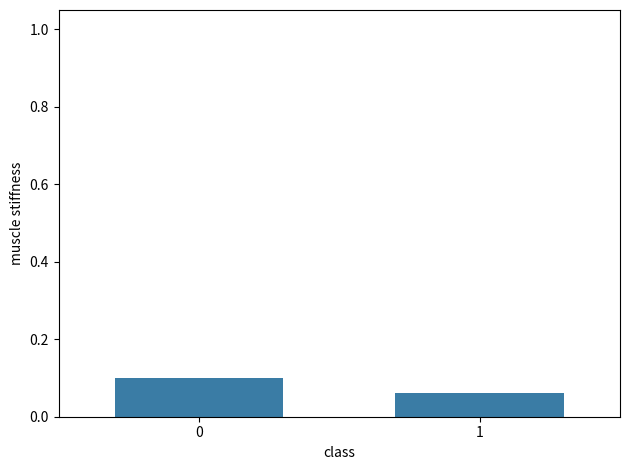

Is it true that the value at 0 is 0.2?

False